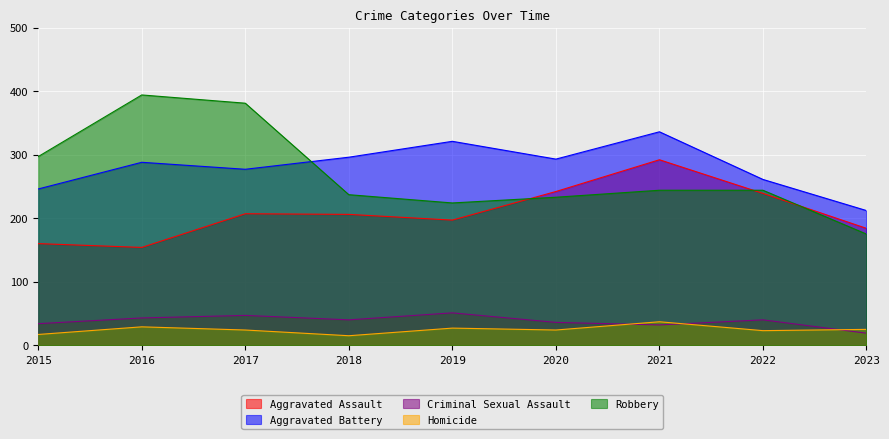

At how many categories does at least one series exceed 59?

9